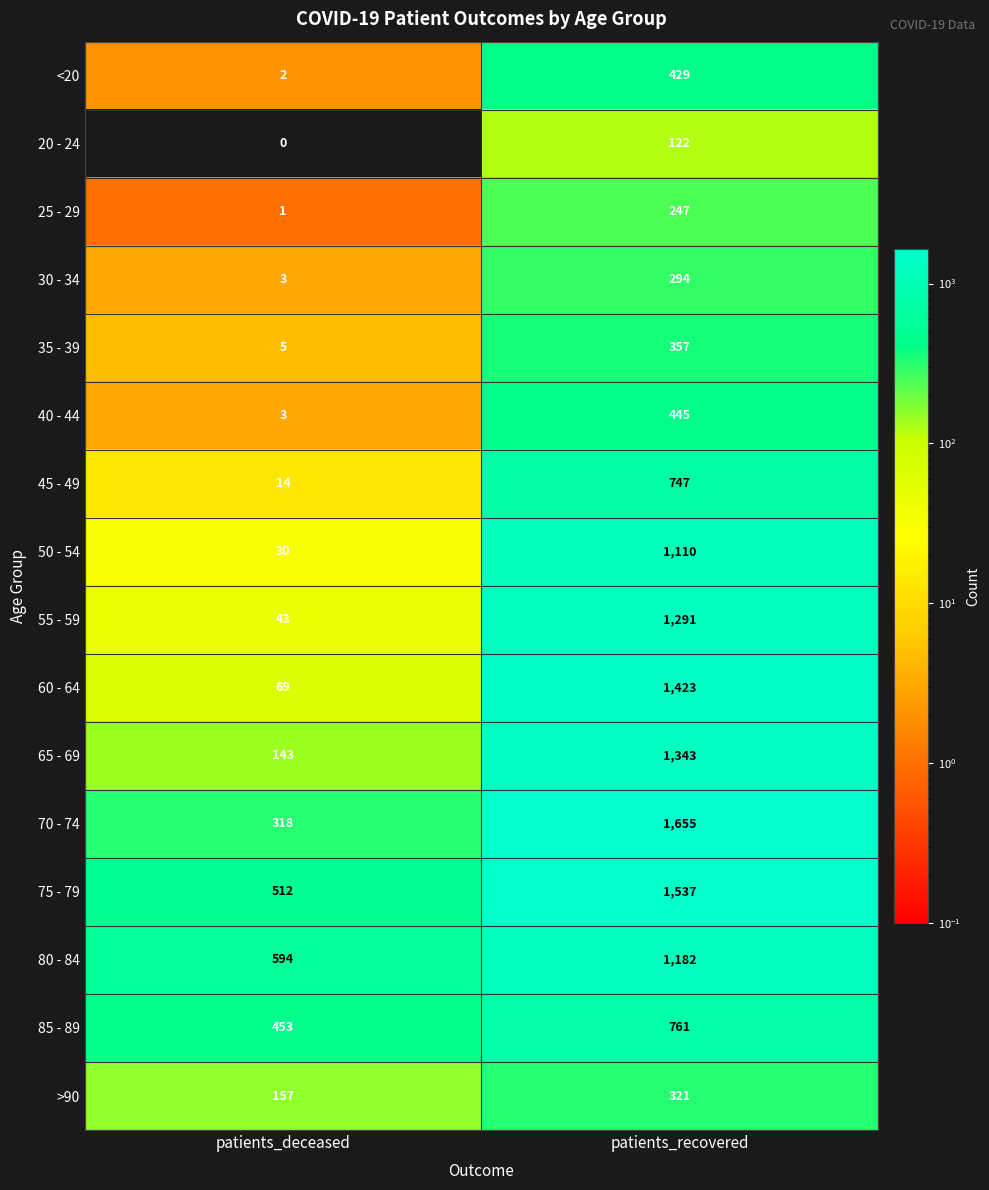

At which category is the sum across all series the highest?

patients_recovered